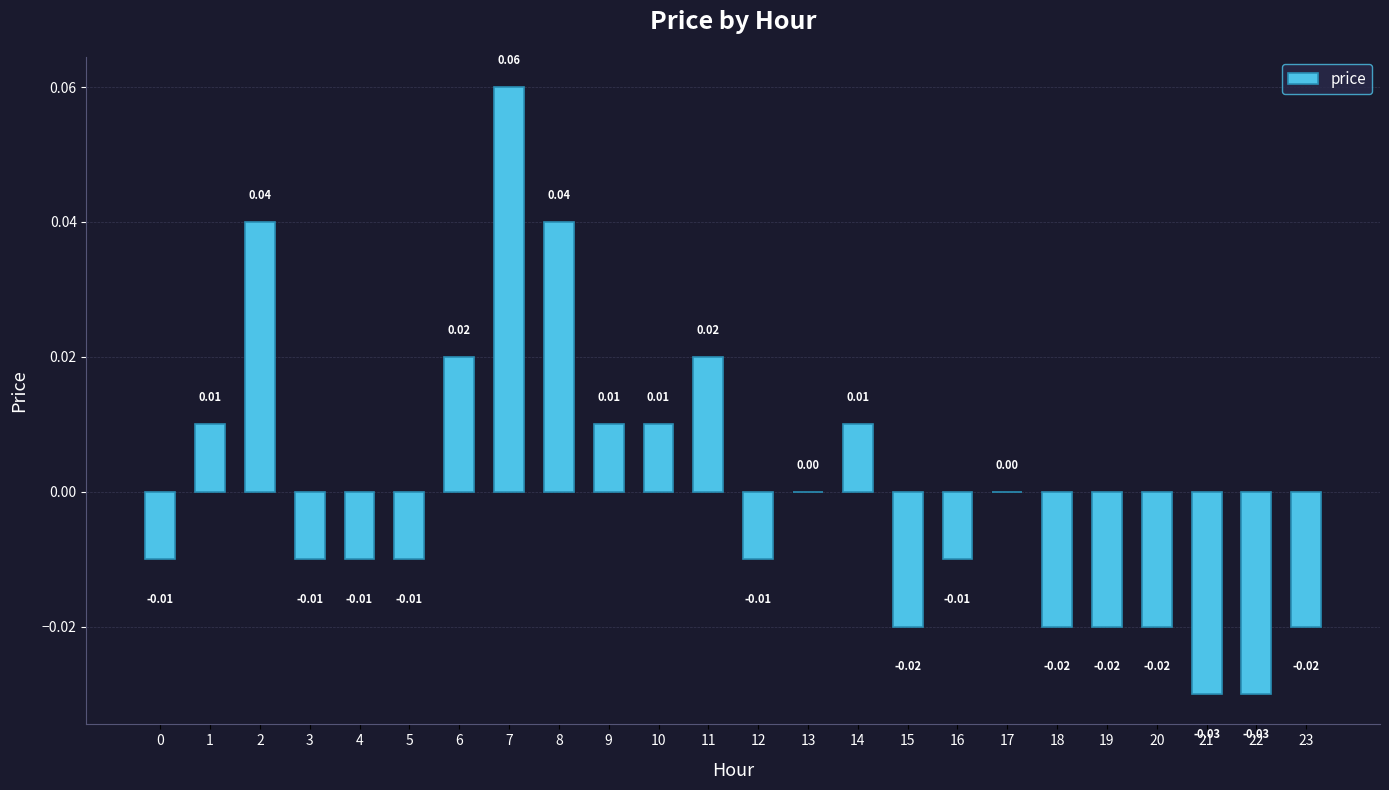

Which has a higher value, 17 or 3?

17